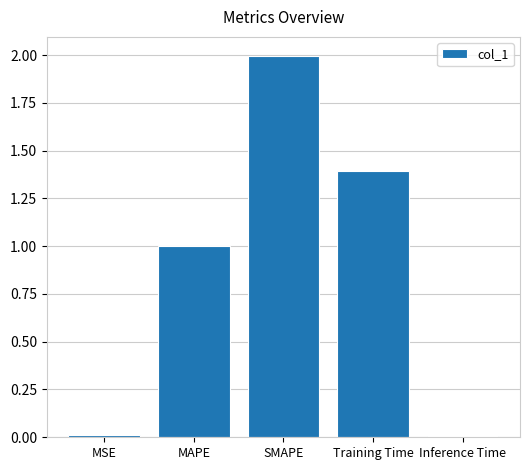

What is the change in value from MAPE to Training Time?

+0.4